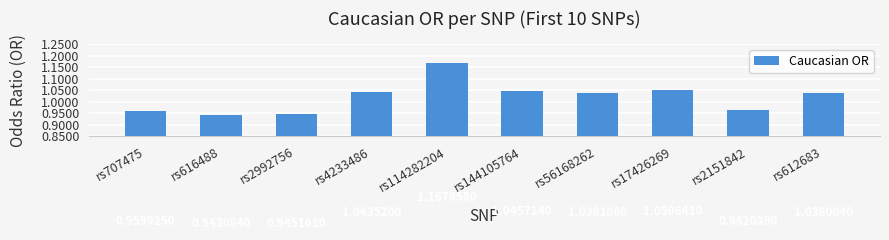

What is the sum of all values?

10.2